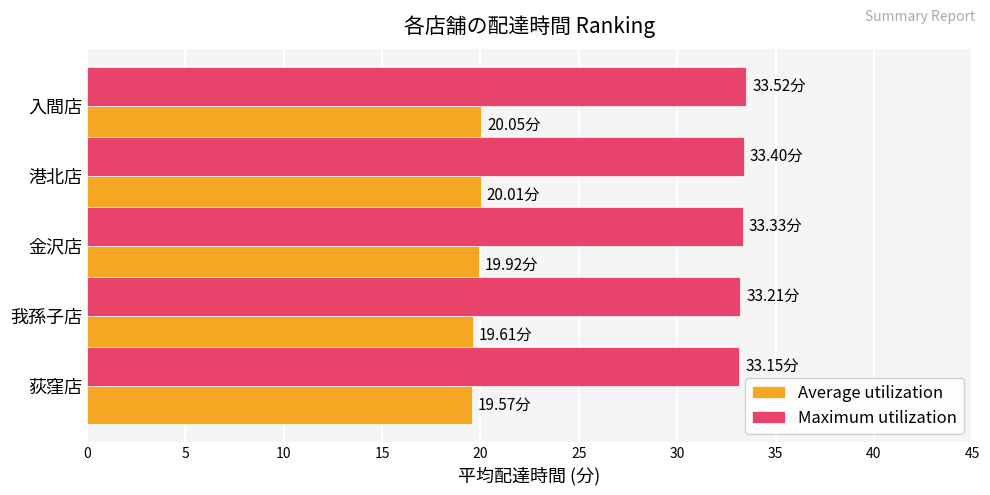

What is the sum of all Maximum utilization values?

166.6